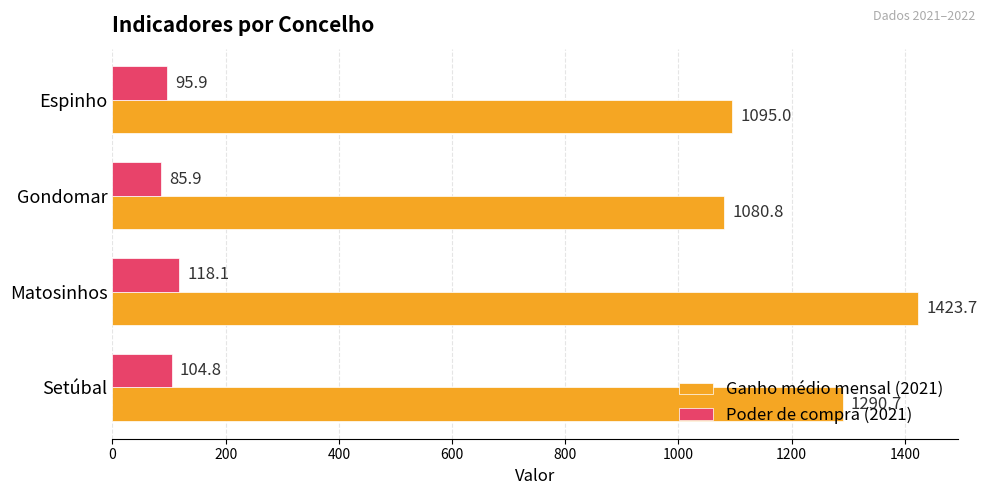

Which label corresponds to the largest value in the chart?

Matosinhos